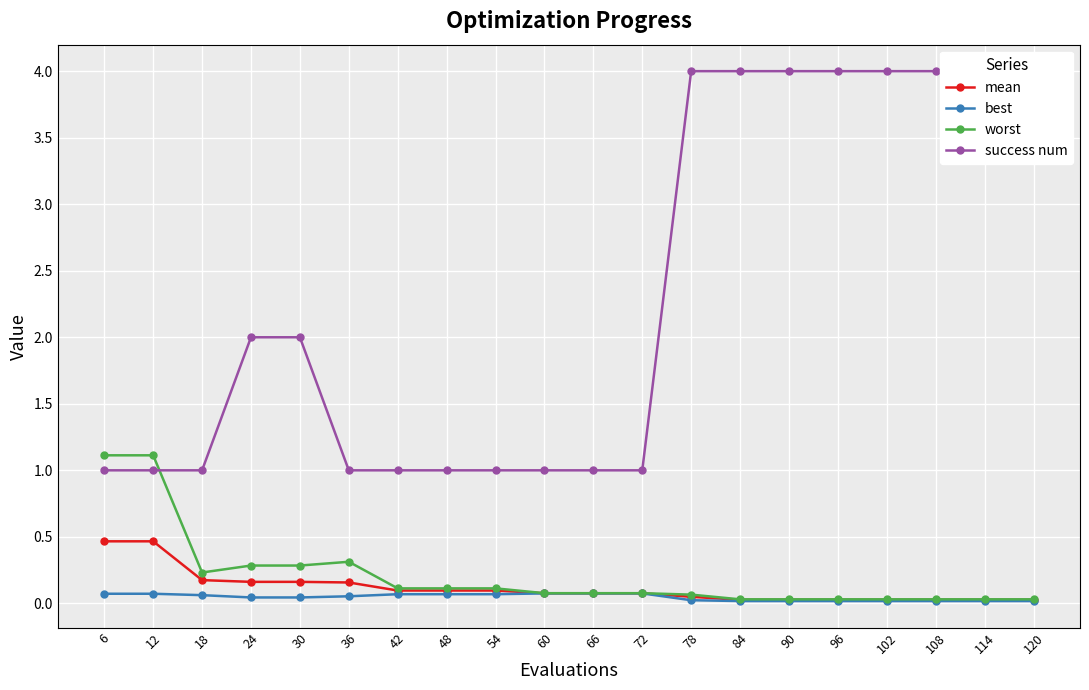

How many categories are shown in the chart?

20